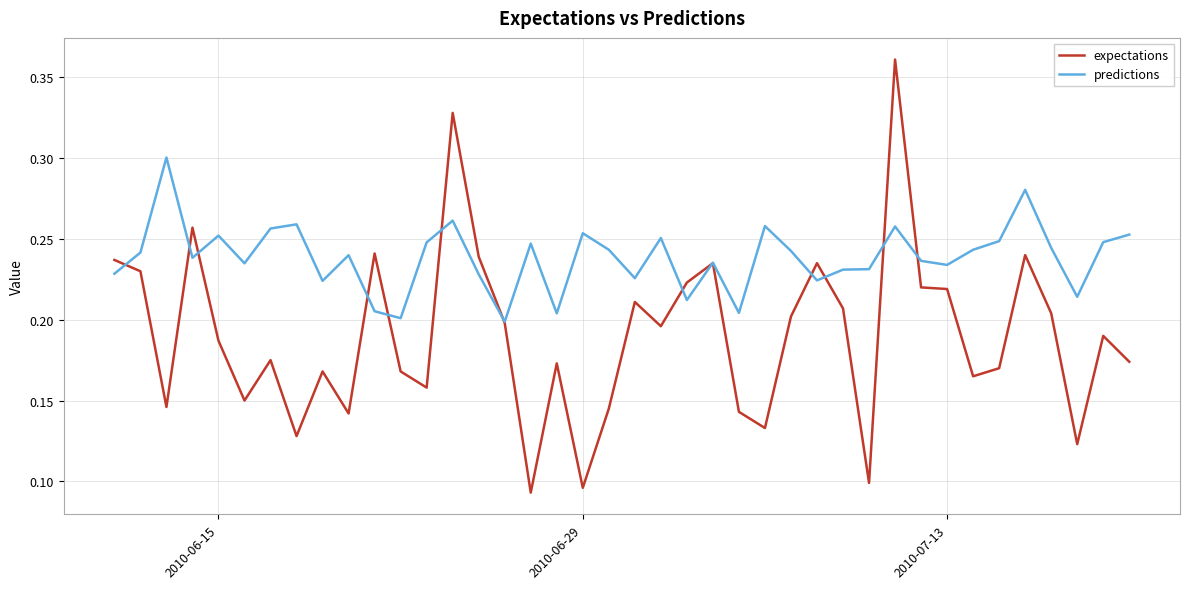

How many expectations values are between 0 and 1?

40